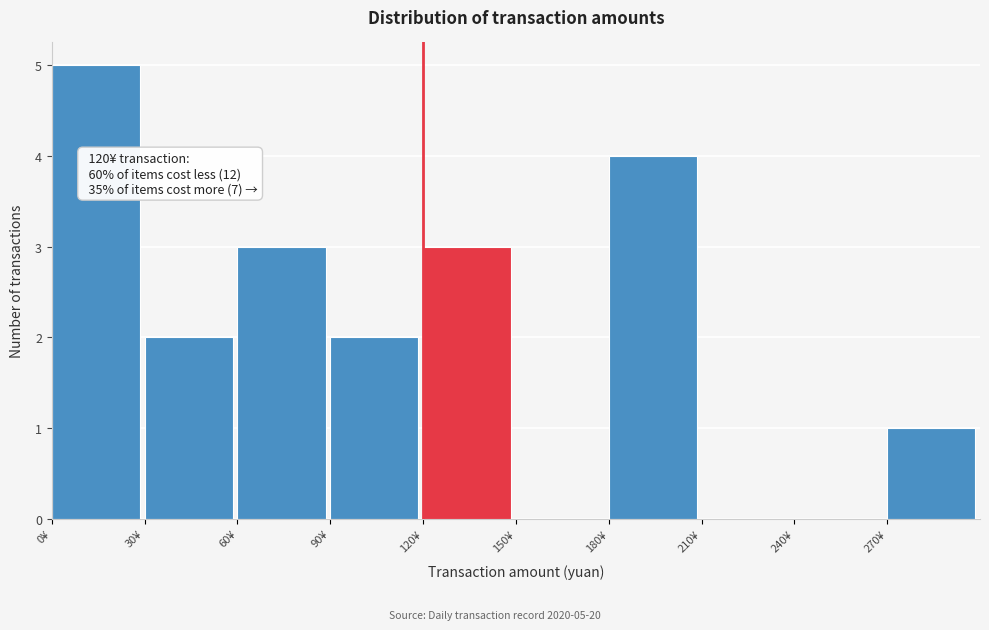

Which range on the x-axis has the tallest bar?

0 to 30